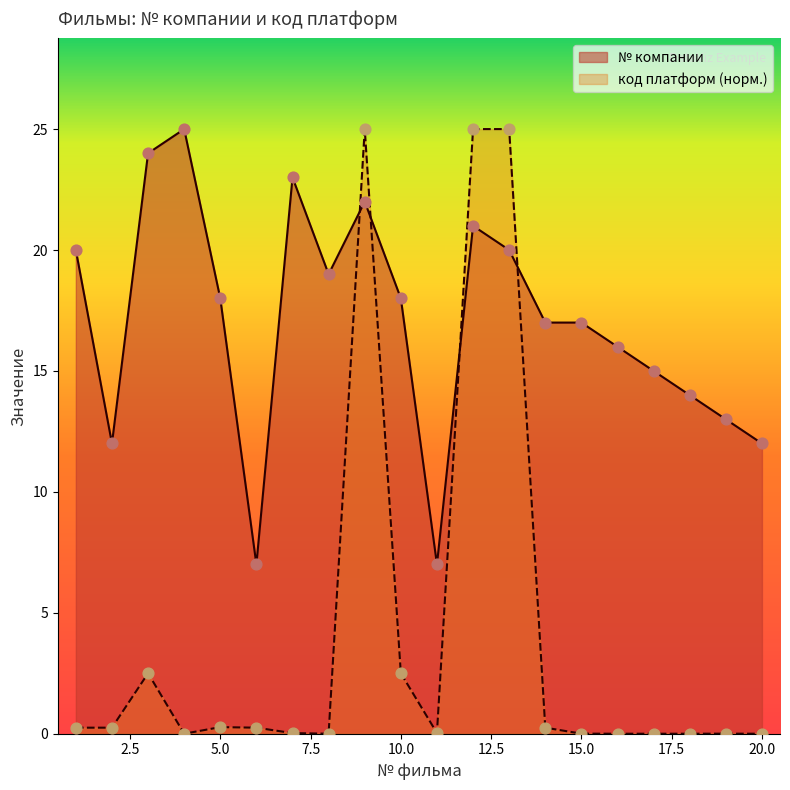

Which series has the largest total across all categories?

№ компании